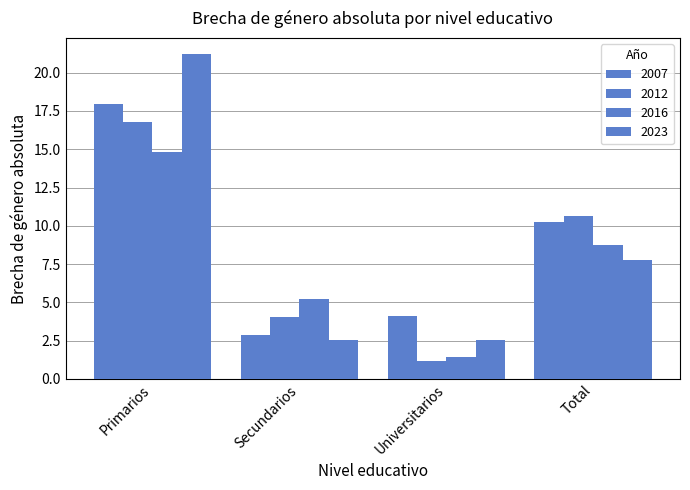

Does the chart contain any negative values?

No